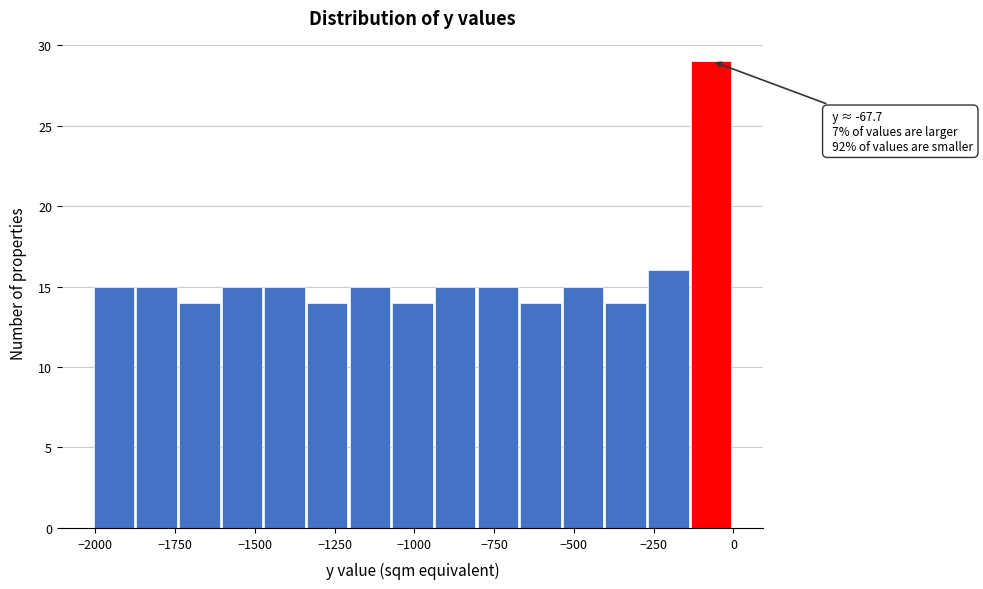

Read against the x-axis, roughly where is the centre of the tallest bar?

-50